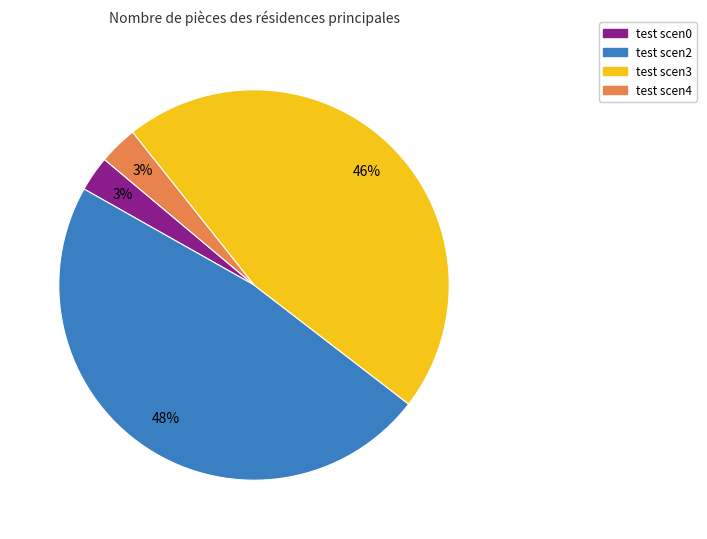

Count the number of slices in the pie.

4